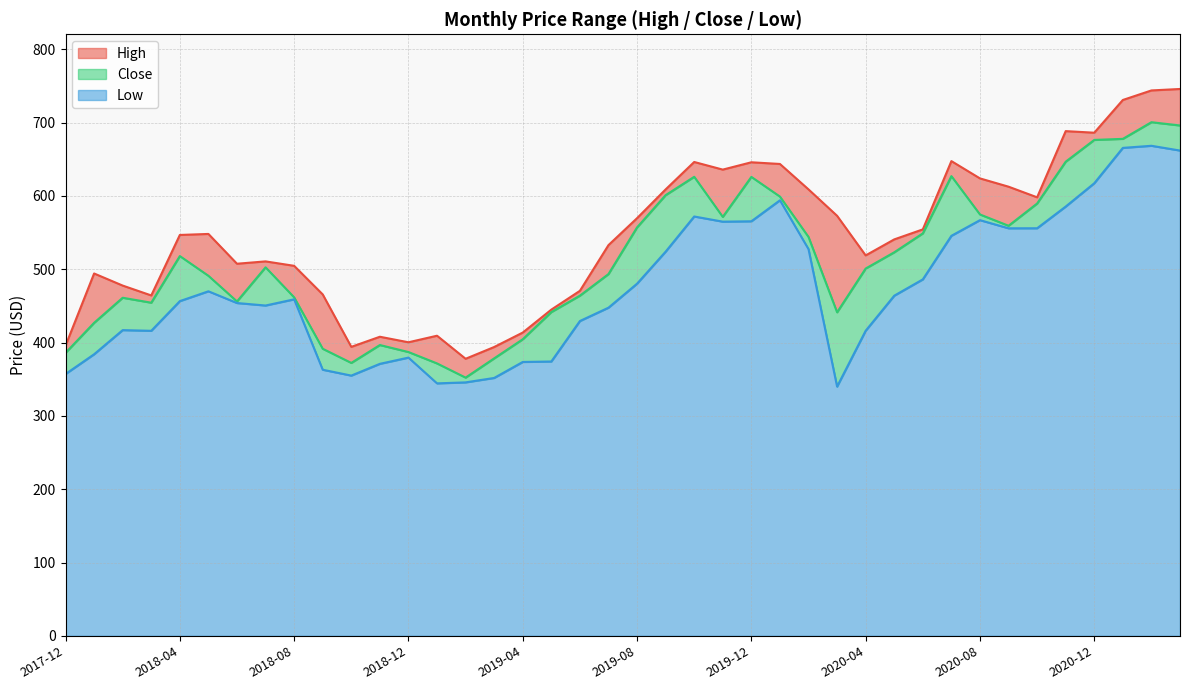

Is it true that Low equals 374.2 at 2019-05?

True